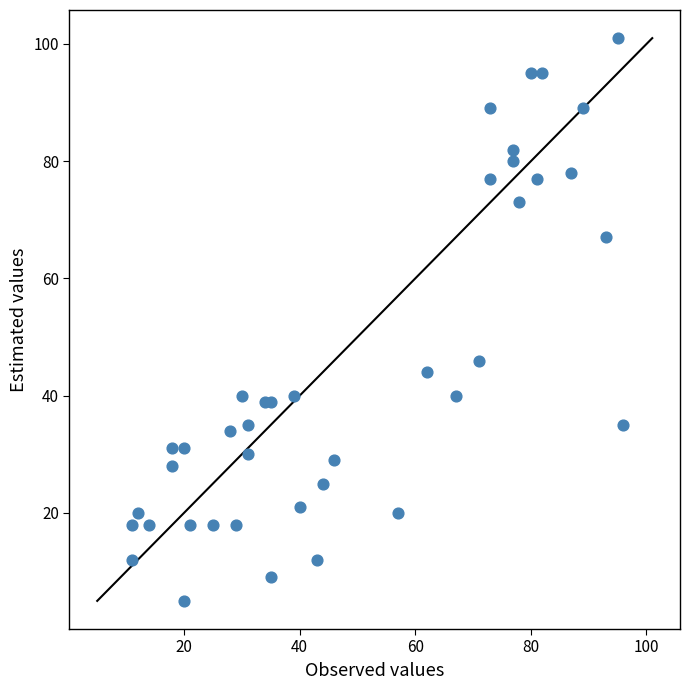

What Y value in the scatter plot is closest to 53?

46